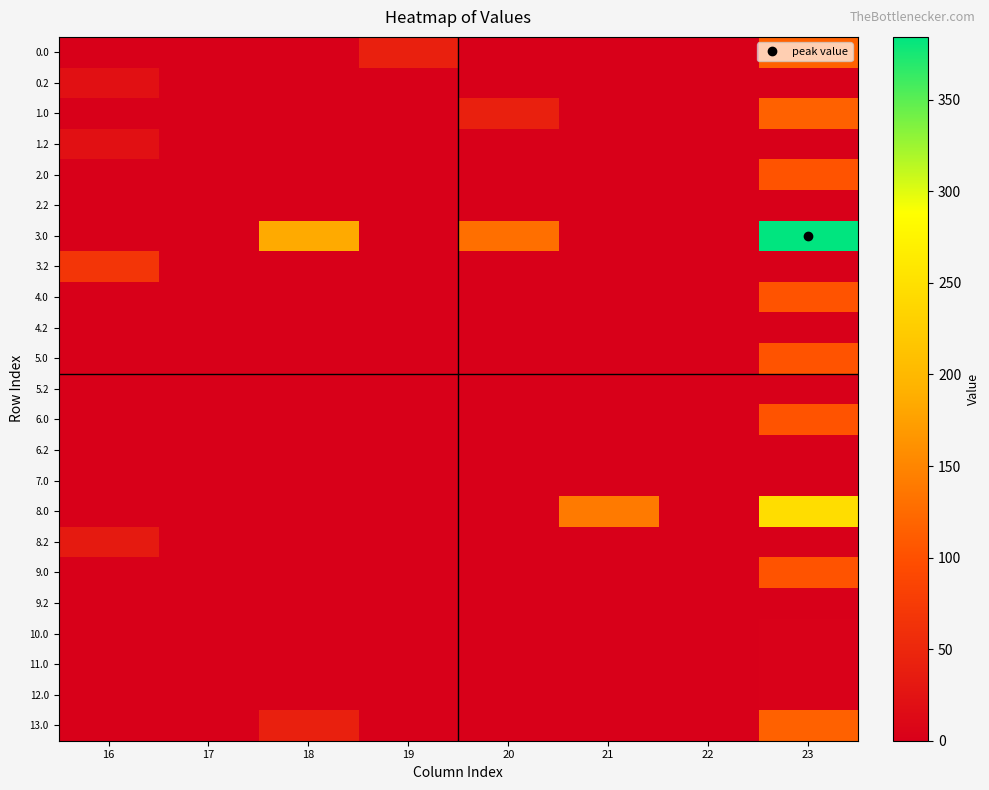

How many categories are shown in the chart?

8